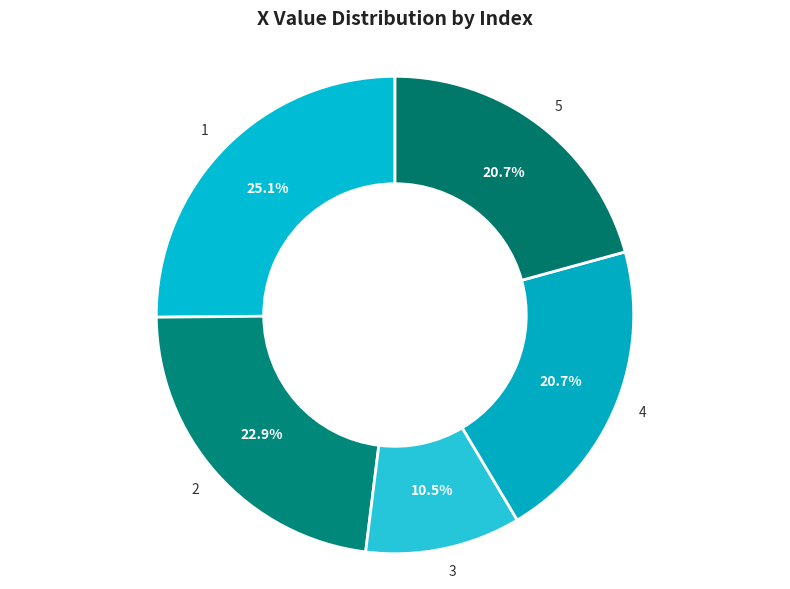

Does any single category account for the majority?

No